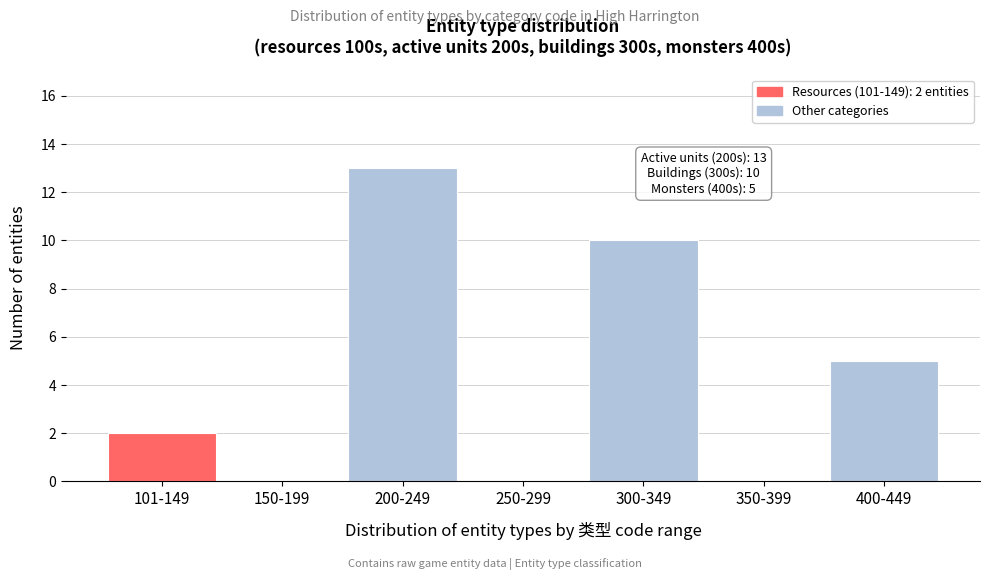

Reading left to right, list all the values displayed in this chart.

101-149=2	150-199=0	200-249=13	250-299=0	300-349=10	350-399=0	400-449=5